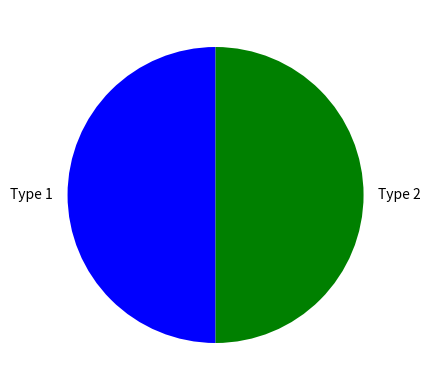

Is the sum of Type 1 and Type 2 greater than half?

Yes